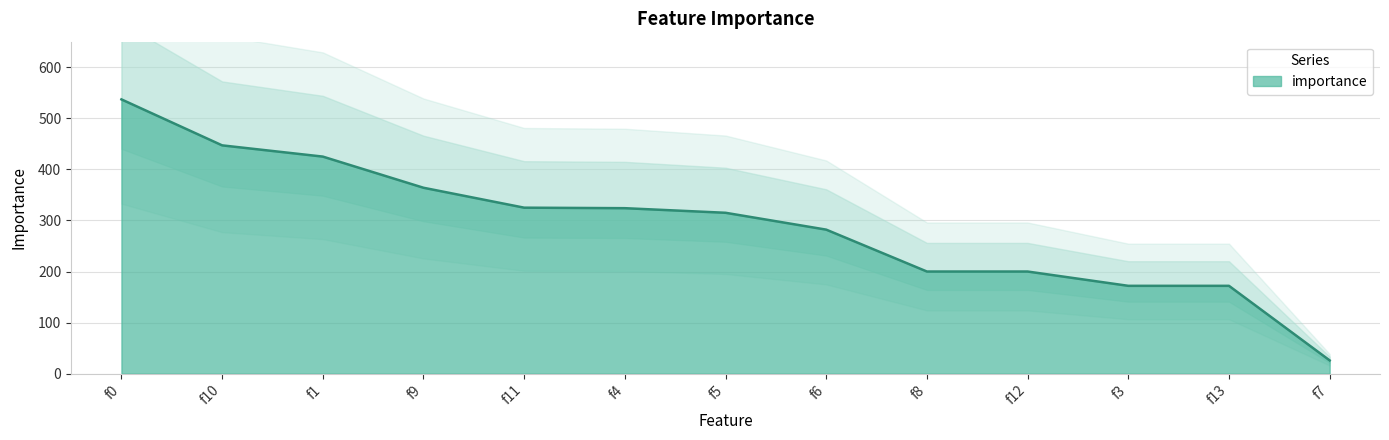

What is the maximum value shown in the chart?

537